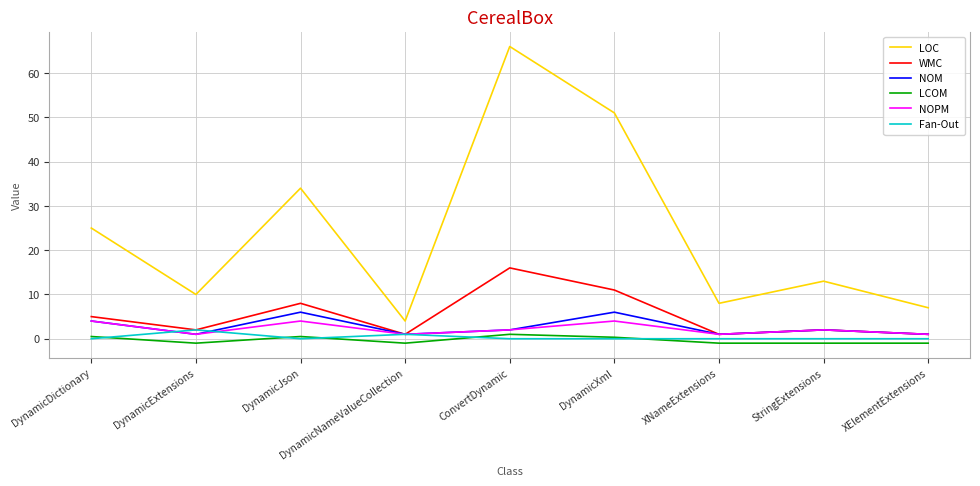

What is the difference between the maximum and minimum values in the Fan-Out series?

2.0